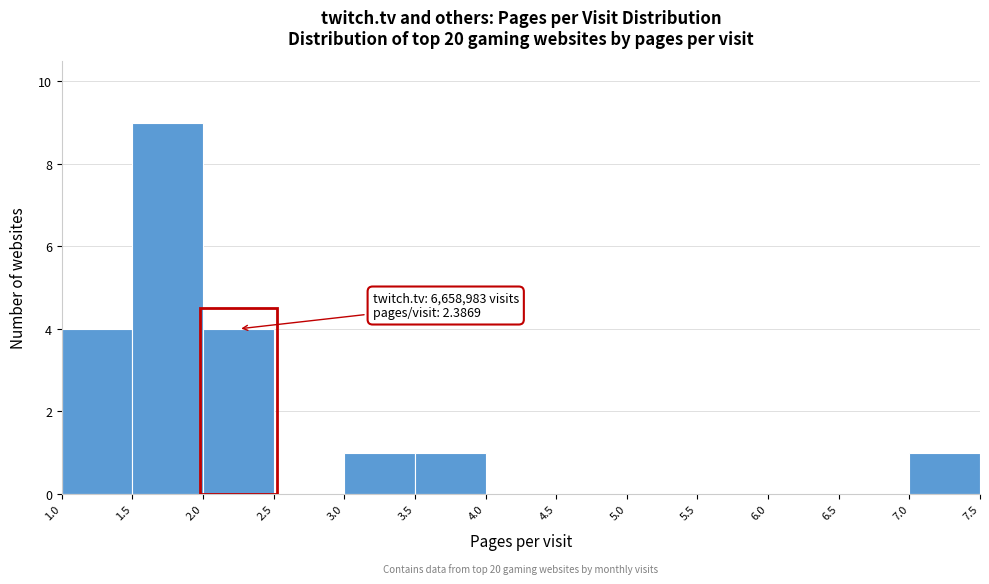

Which range on the x-axis has the tallest bar?

1.5 to 2.0